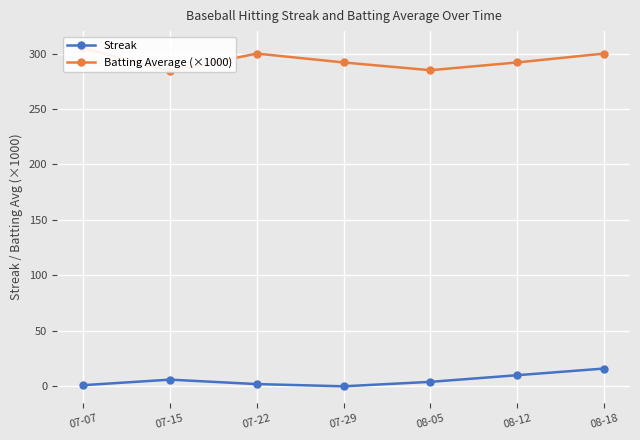

How many data points in Batting Average (×1000) are less than 292?

2